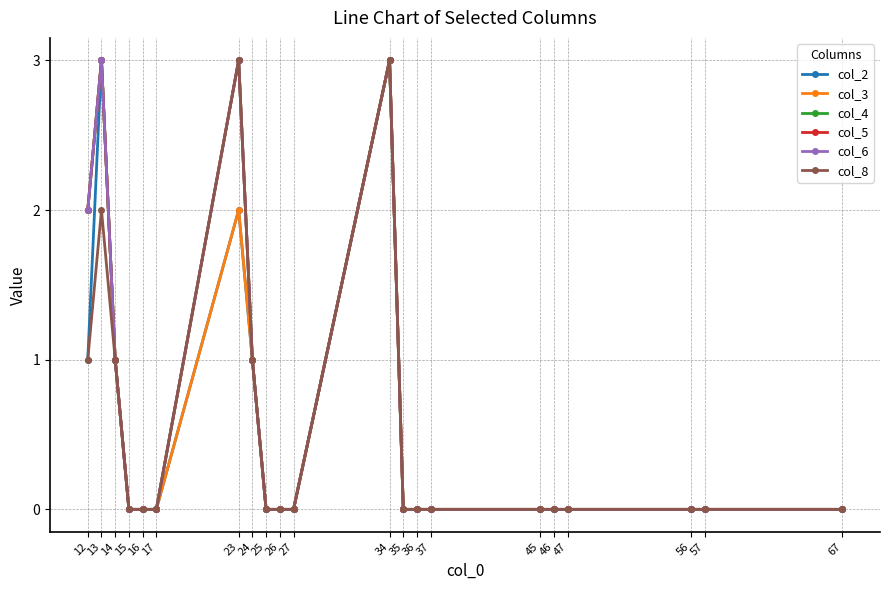

Does the chart have visible grid lines?

Yes